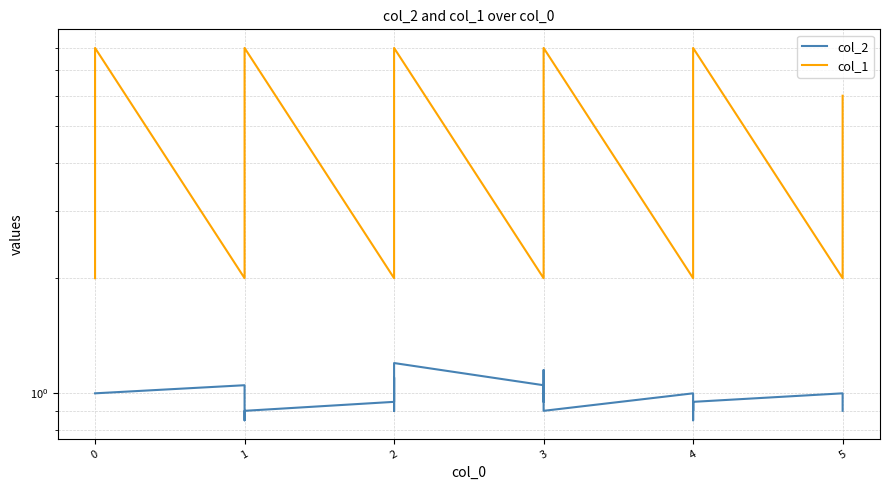

How many values in the col_2 series exceed 1?

5